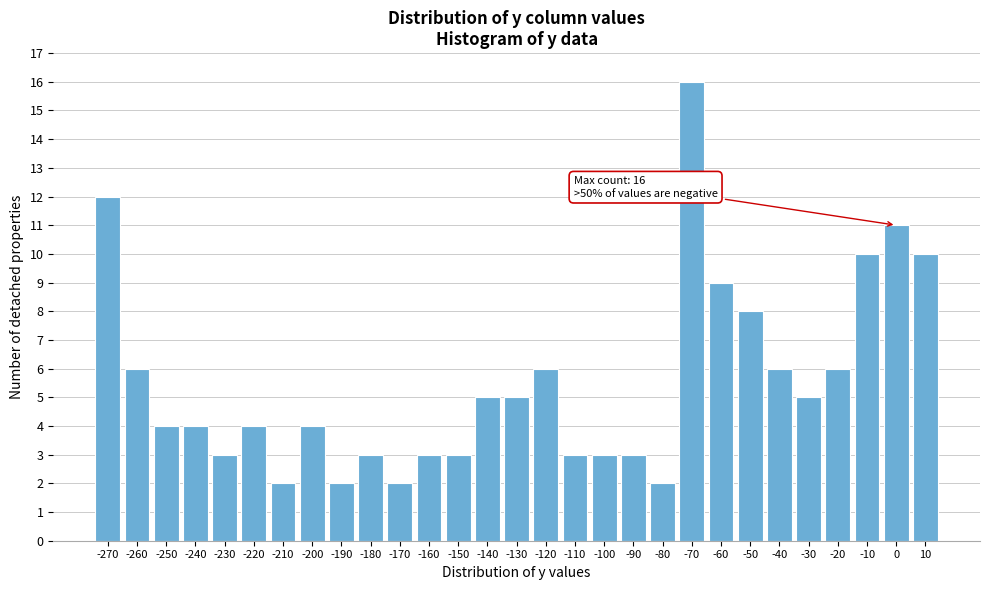

Reading right to left, what are all the values shown in this chart?

10	11	10	6	5	6	8	9	16	2	3	3	3	6	5	5	3	3	2	3	2	4	2	4	3	4	4	6	12